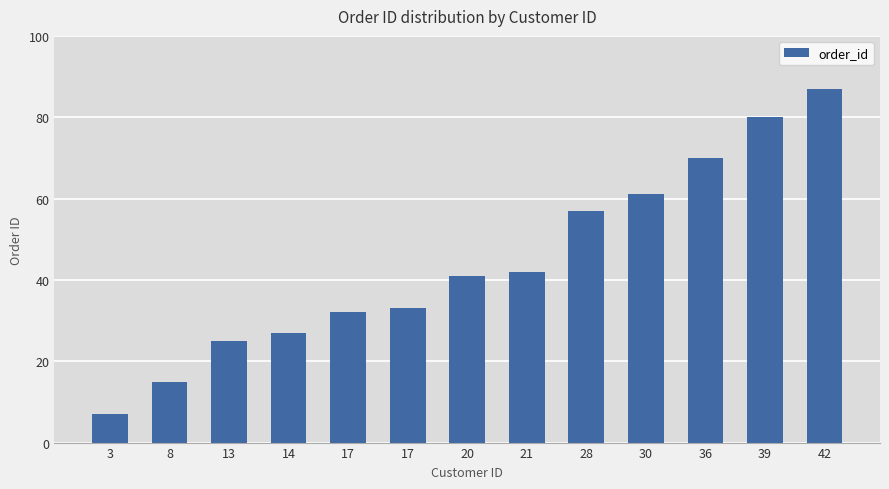

Where does the data first go above 41?

21